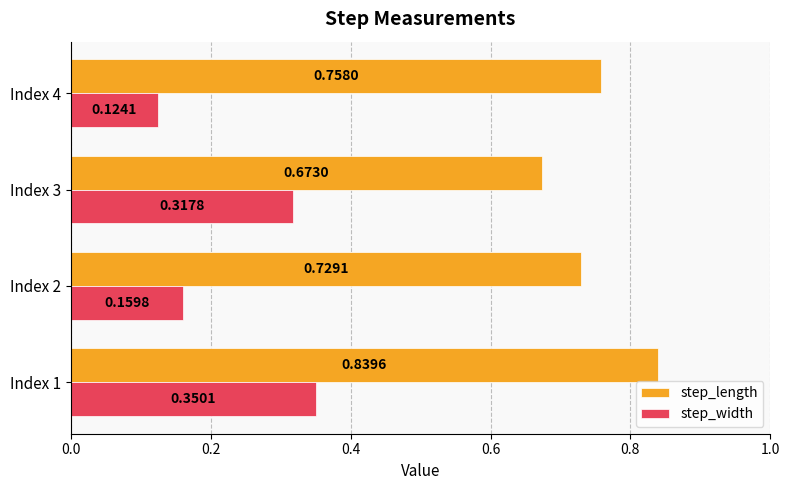

At how many categories does at least one series exceed 0?

4